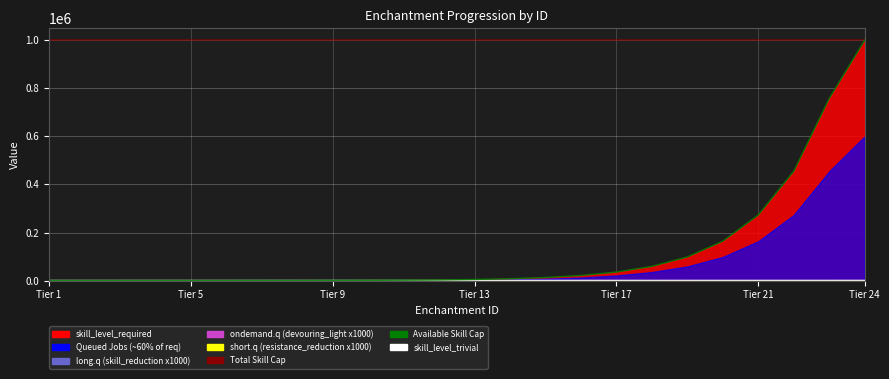

True or false: skill_level_trivial has more than 0 interior local peaks.

False